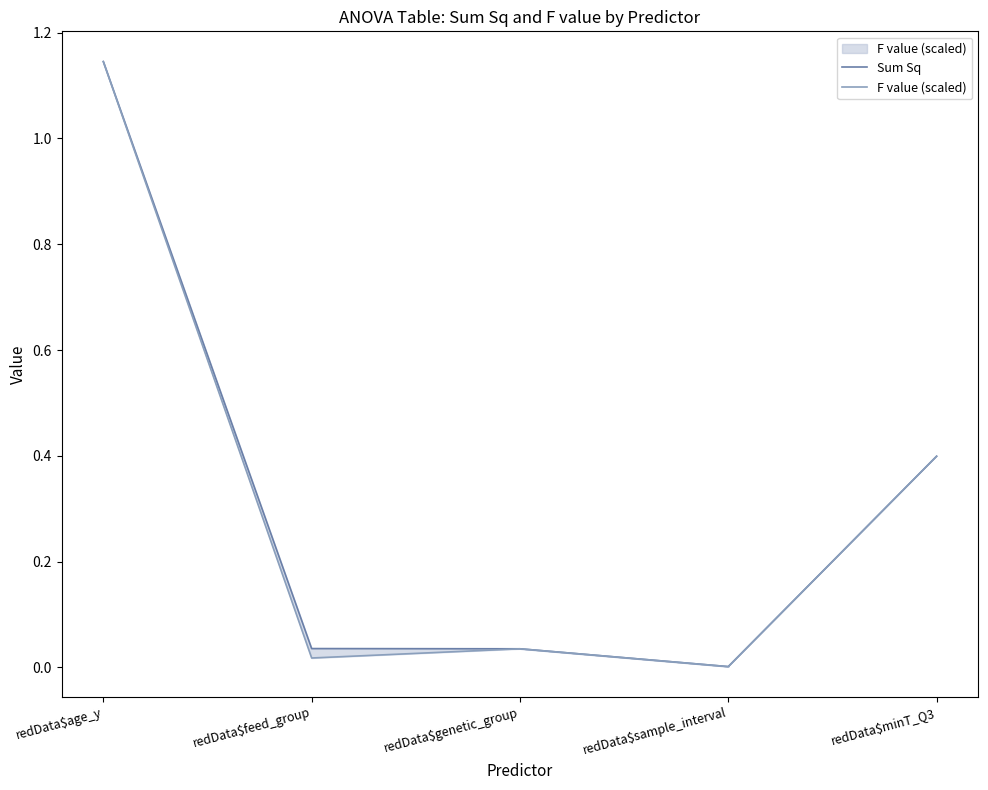

True or false: F value (scaled) has more than 0 interior local peaks.

True